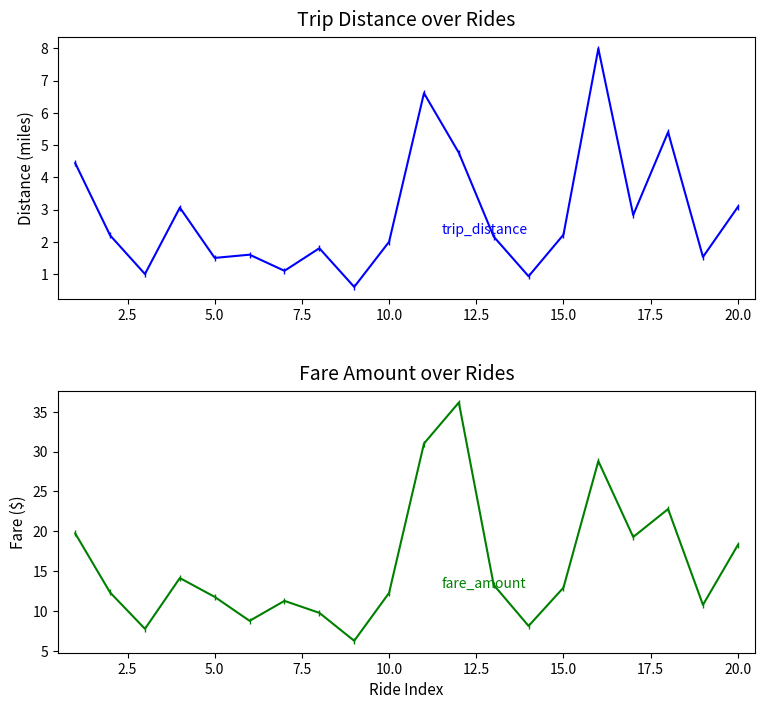

What is the difference between the maximum and minimum values in the fare_amount series?

29.8